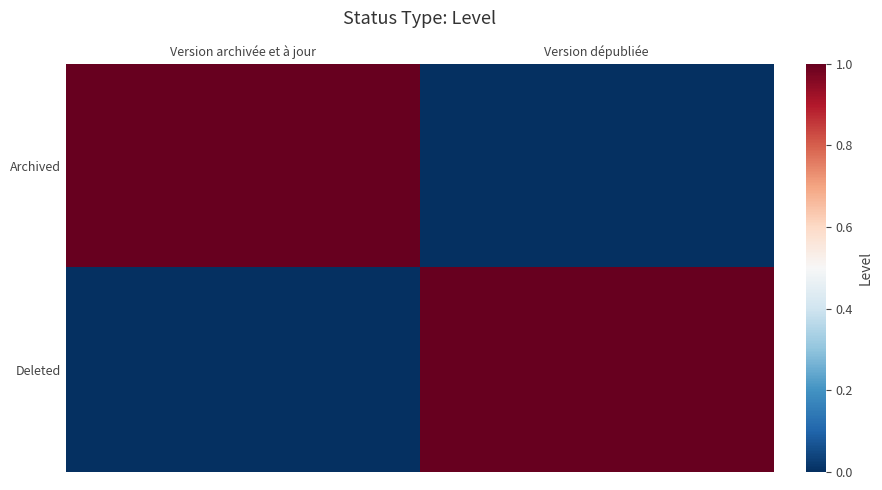

Reading left to right, transcribe all the data shown in this chart.

Archived: Version archivée et à jour=1	Version dépubliée=0
Deleted: Version archivée et à jour=0	Version dépubliée=1